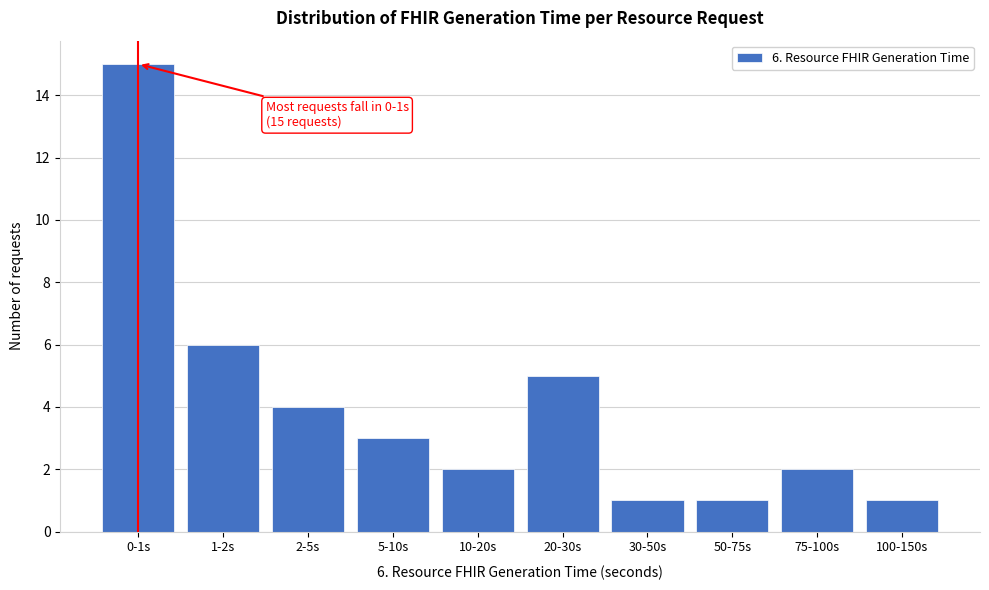

Reading left to right, what are all the values shown in this chart?

0-1s=15	1-2s=6	2-5s=4	5-10s=3	10-20s=2	20-30s=5	30-50s=1	50-75s=1	75-100s=2	100-150s=1